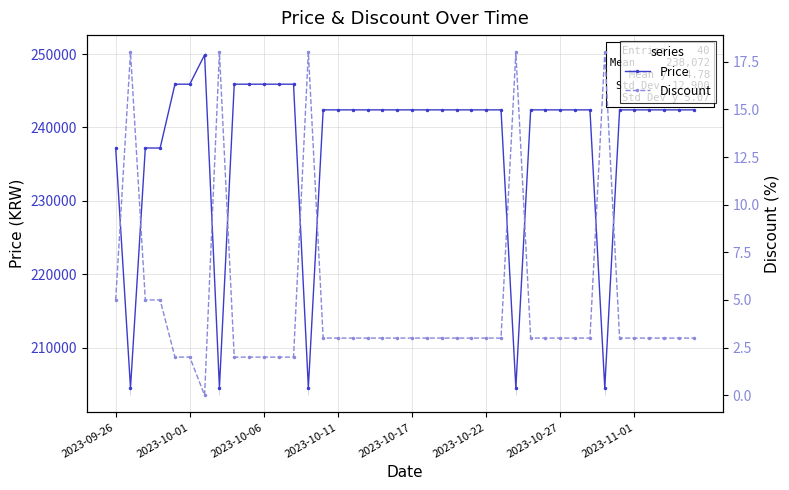

At how many categories does at least one series exceed 139232?

40